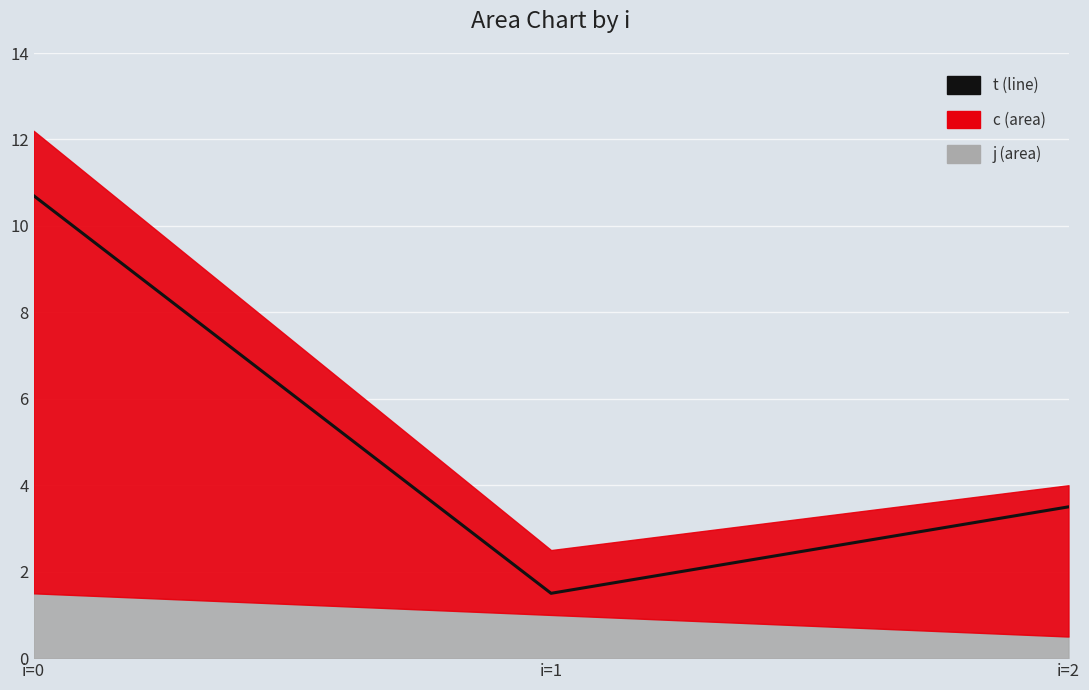

List the labels in order of value, largest first.

i=0, i=2, i=1